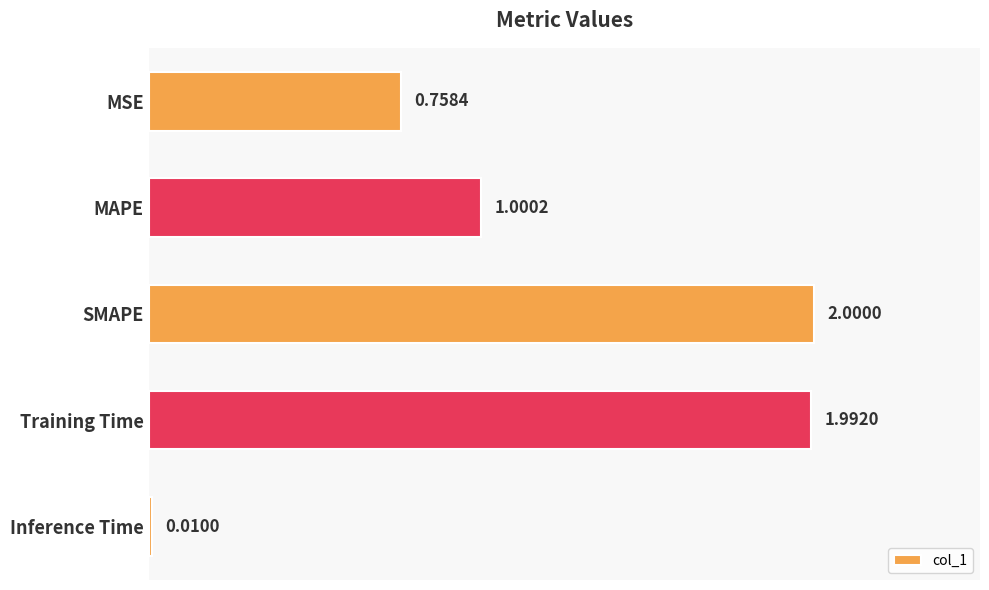

What is the label of the 4th bar from the top?

Training Time